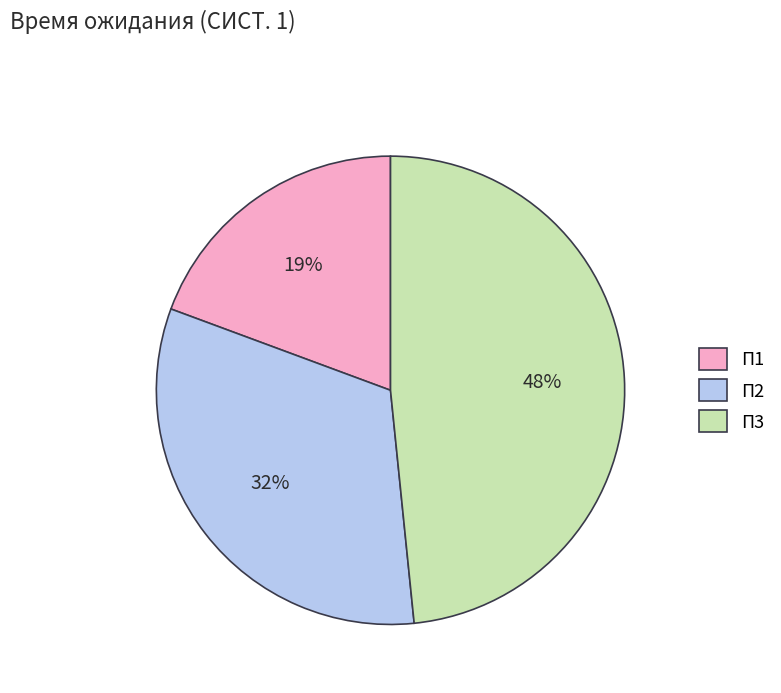

What is the largest slice in the pie chart?

П3